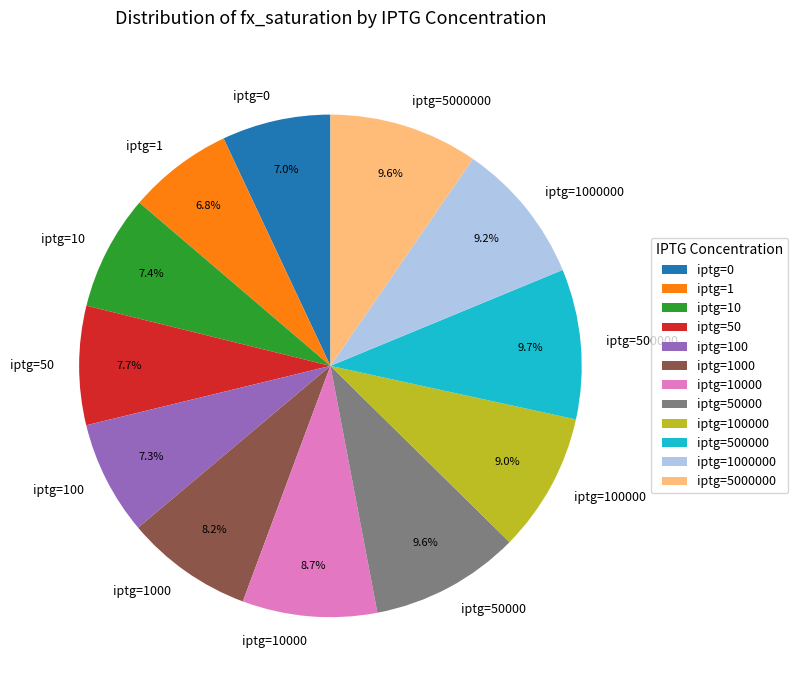

True or false: iptg=100 accounts for 7% of the total.

True